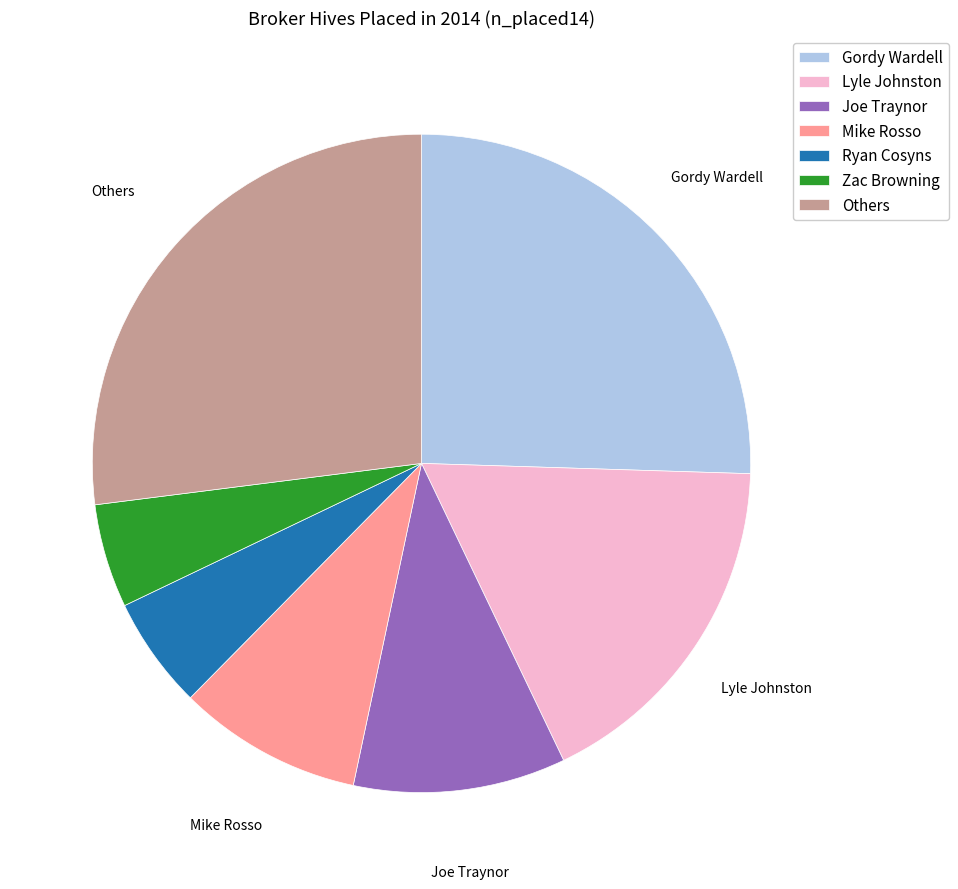

How many slices are in this pie chart?

7